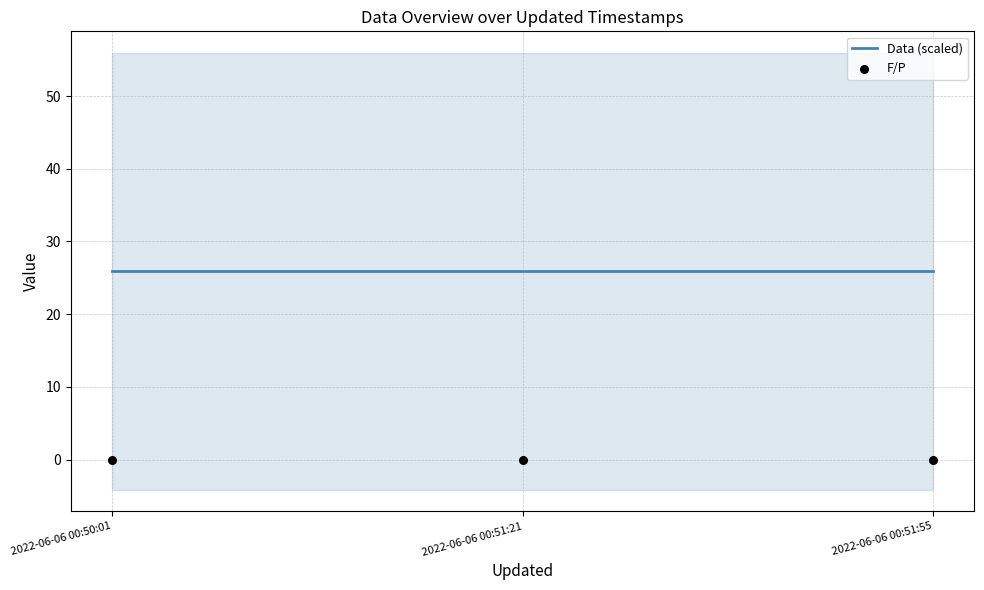

Which series reaches the minimum Y coordinate?

F/P